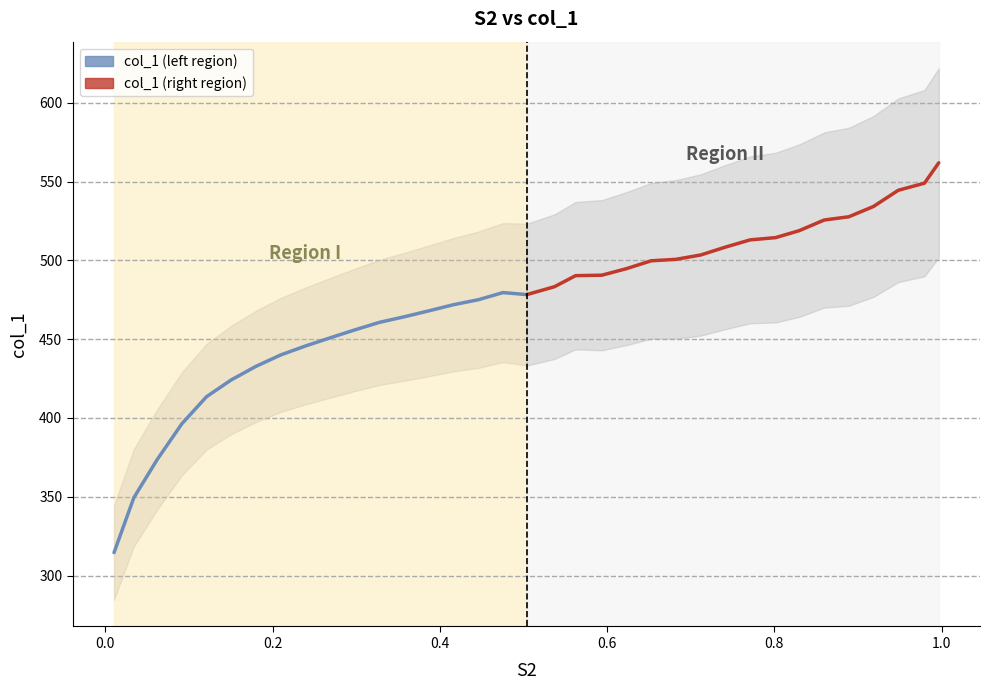

Which series has the largest range (max minus min)?

col_1 (left region)